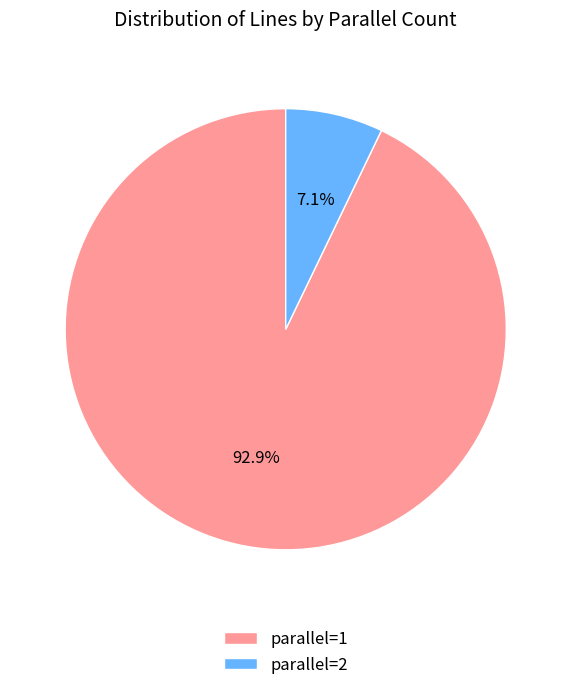

Which has a higher value, parallel=1 or parallel=2?

parallel=1